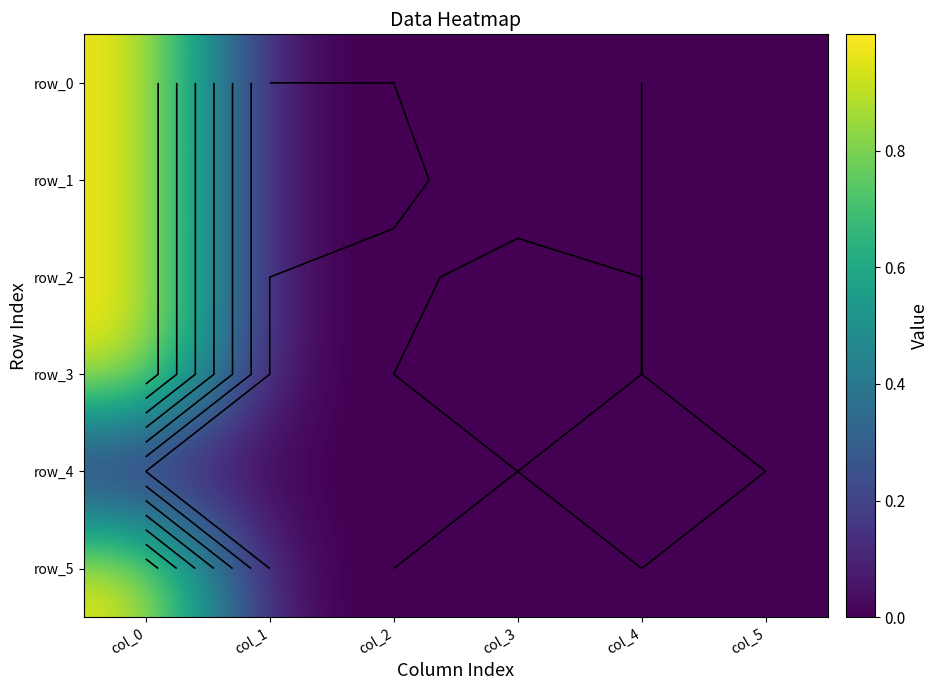

List the labels in order of row_4 value, largest first.

col_0, col_1, col_2, col_3, col_4, col_5